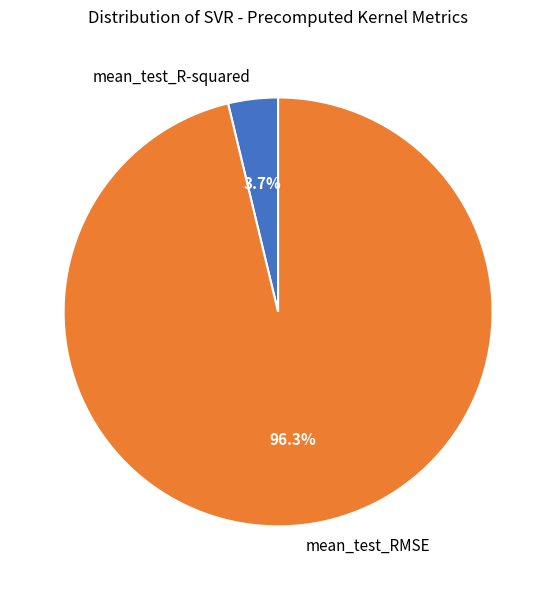

Rank the categories by value from highest to lowest.

mean_test_RMSE, mean_test_R-squared